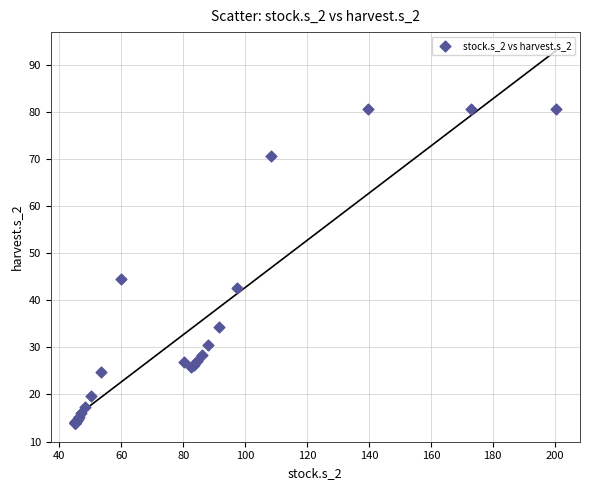

What Y value in the scatter plot is closest to 47?

44.6